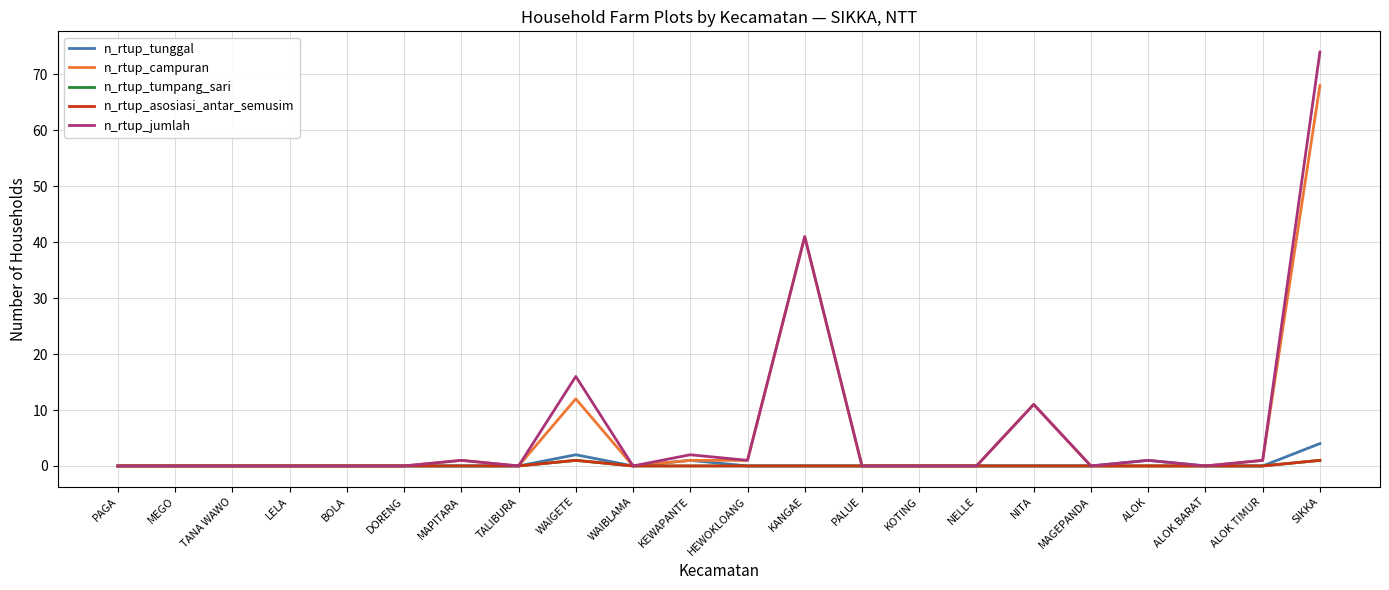

Which series has the largest range (max minus min)?

n_rtup_jumlah